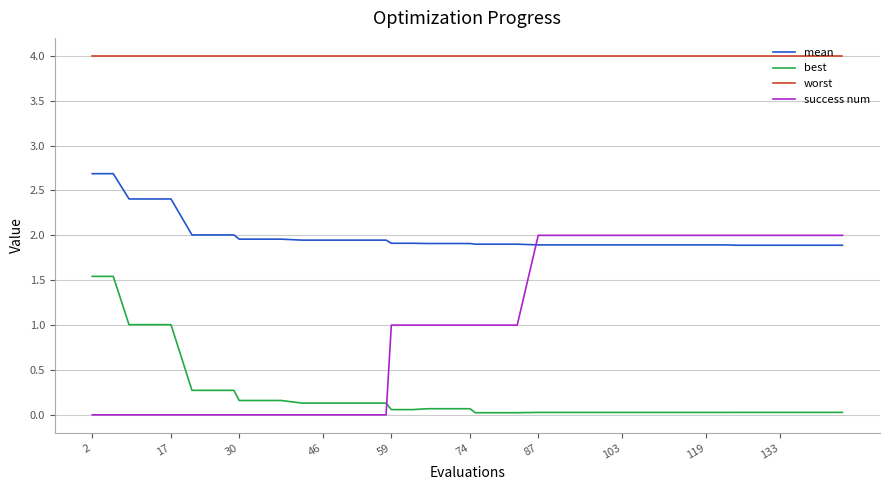

Which series has the widest spread of values?

success num